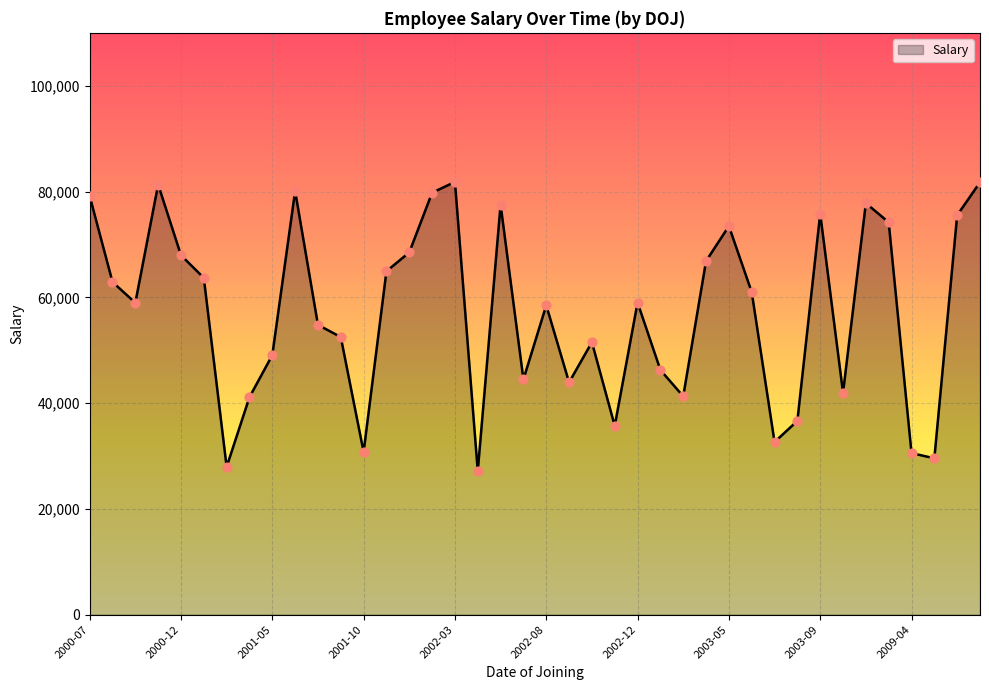

What is the minimum value shown in the chart?

27156